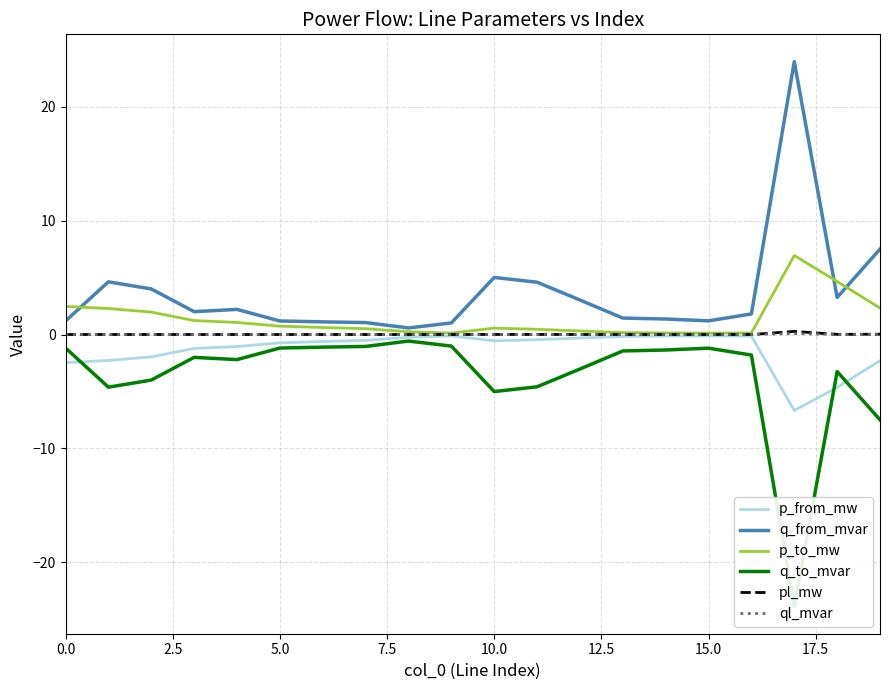

True or false: q_to_mvar and ql_mvar cross at least once.

False